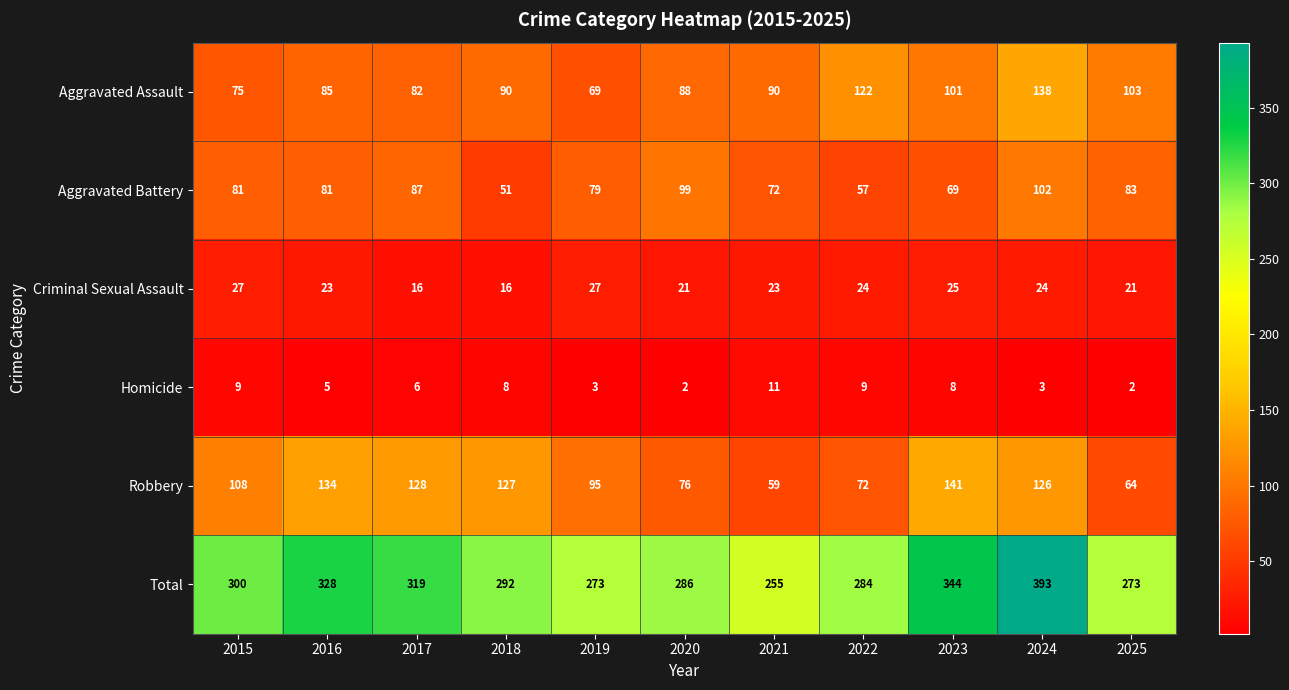

What value does the Robbery series have at 2024, to the nearest 10?

130